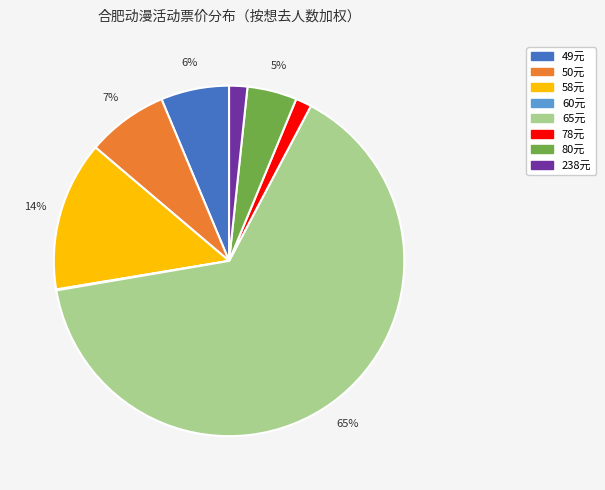

Is there a majority slice in this chart?

Yes